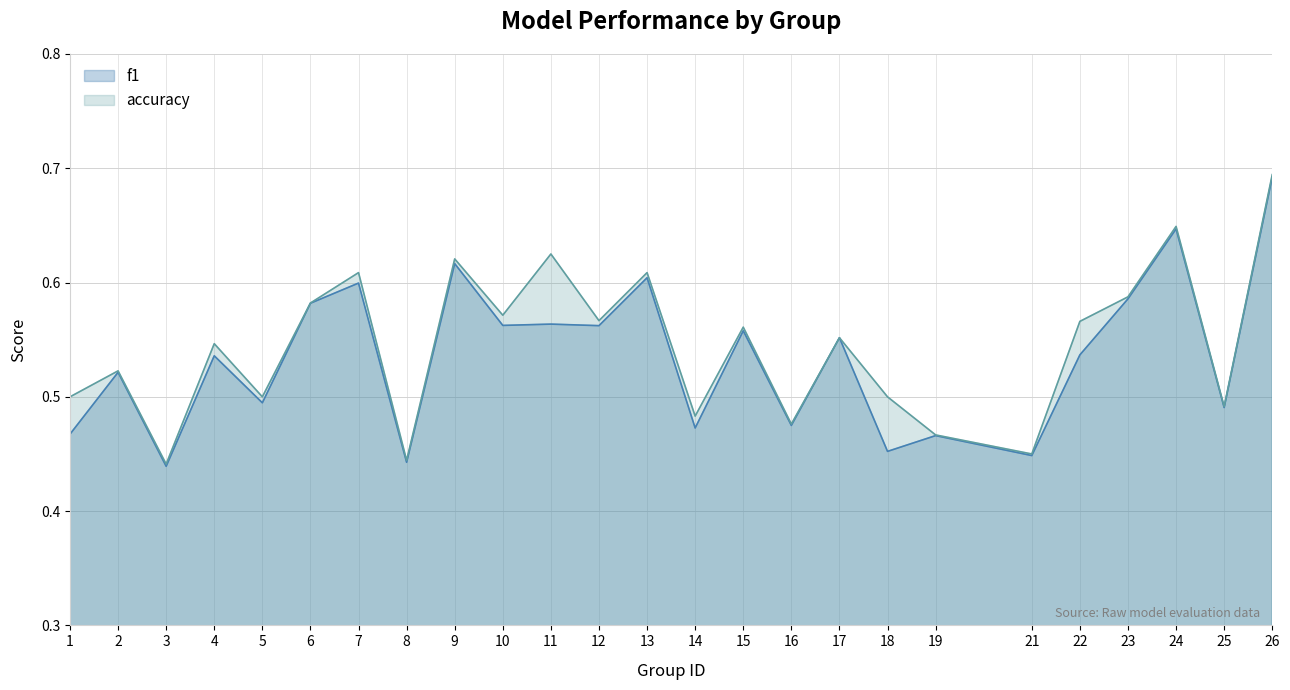

What is the sum of all f1 values?

13.4